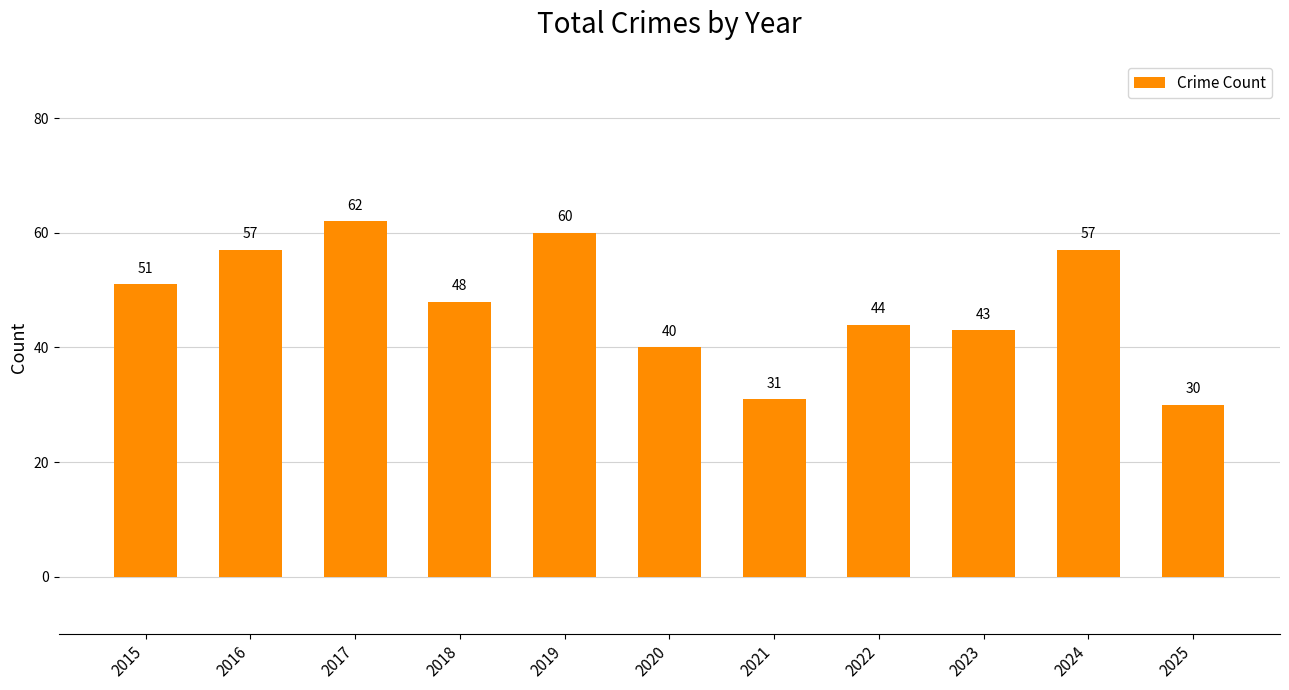

Approximately how many times larger is the value at 2019 compared to 2022?

1.4